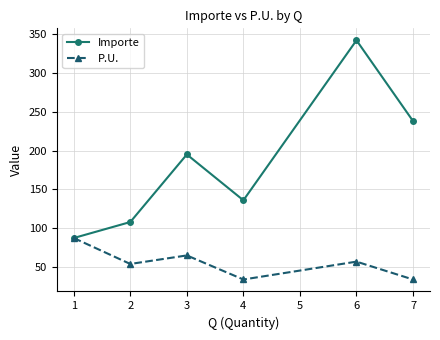

What is the lowest value of the Importe series?

87.4